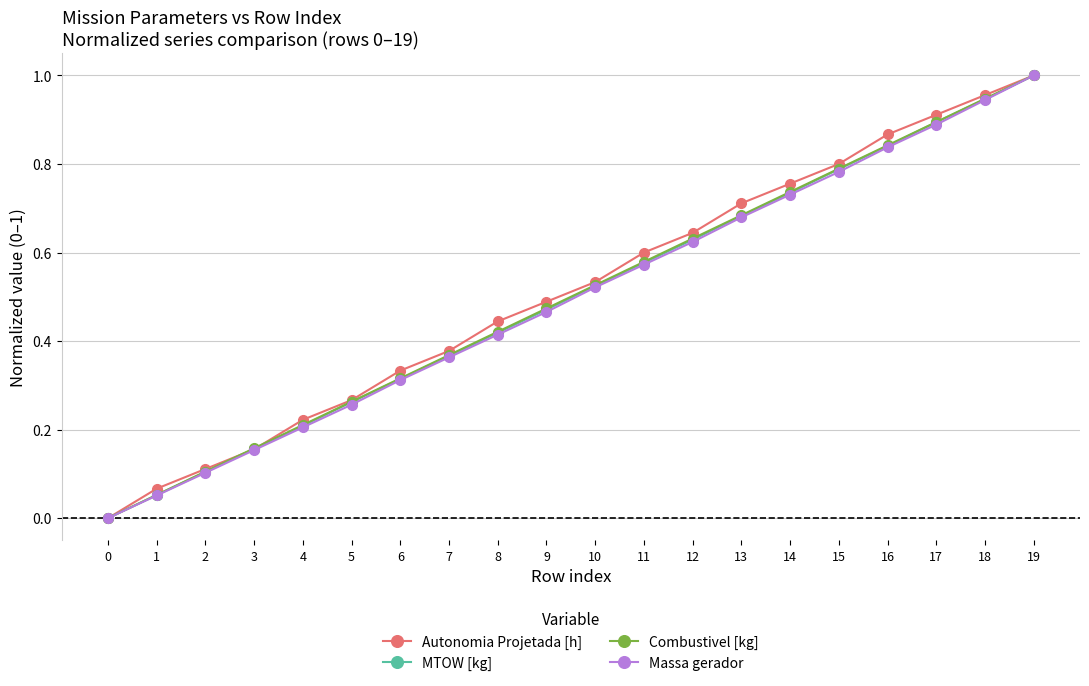

Which series has the largest total across all categories?

Autonomia Projetada [h]